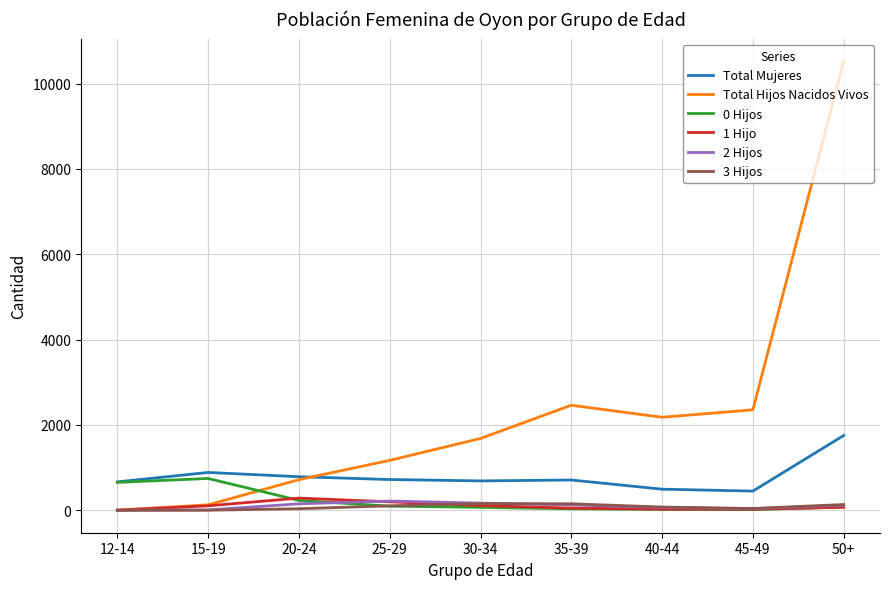

True or false: Total Mujeres and 3 Hijos intersect in this chart.

False